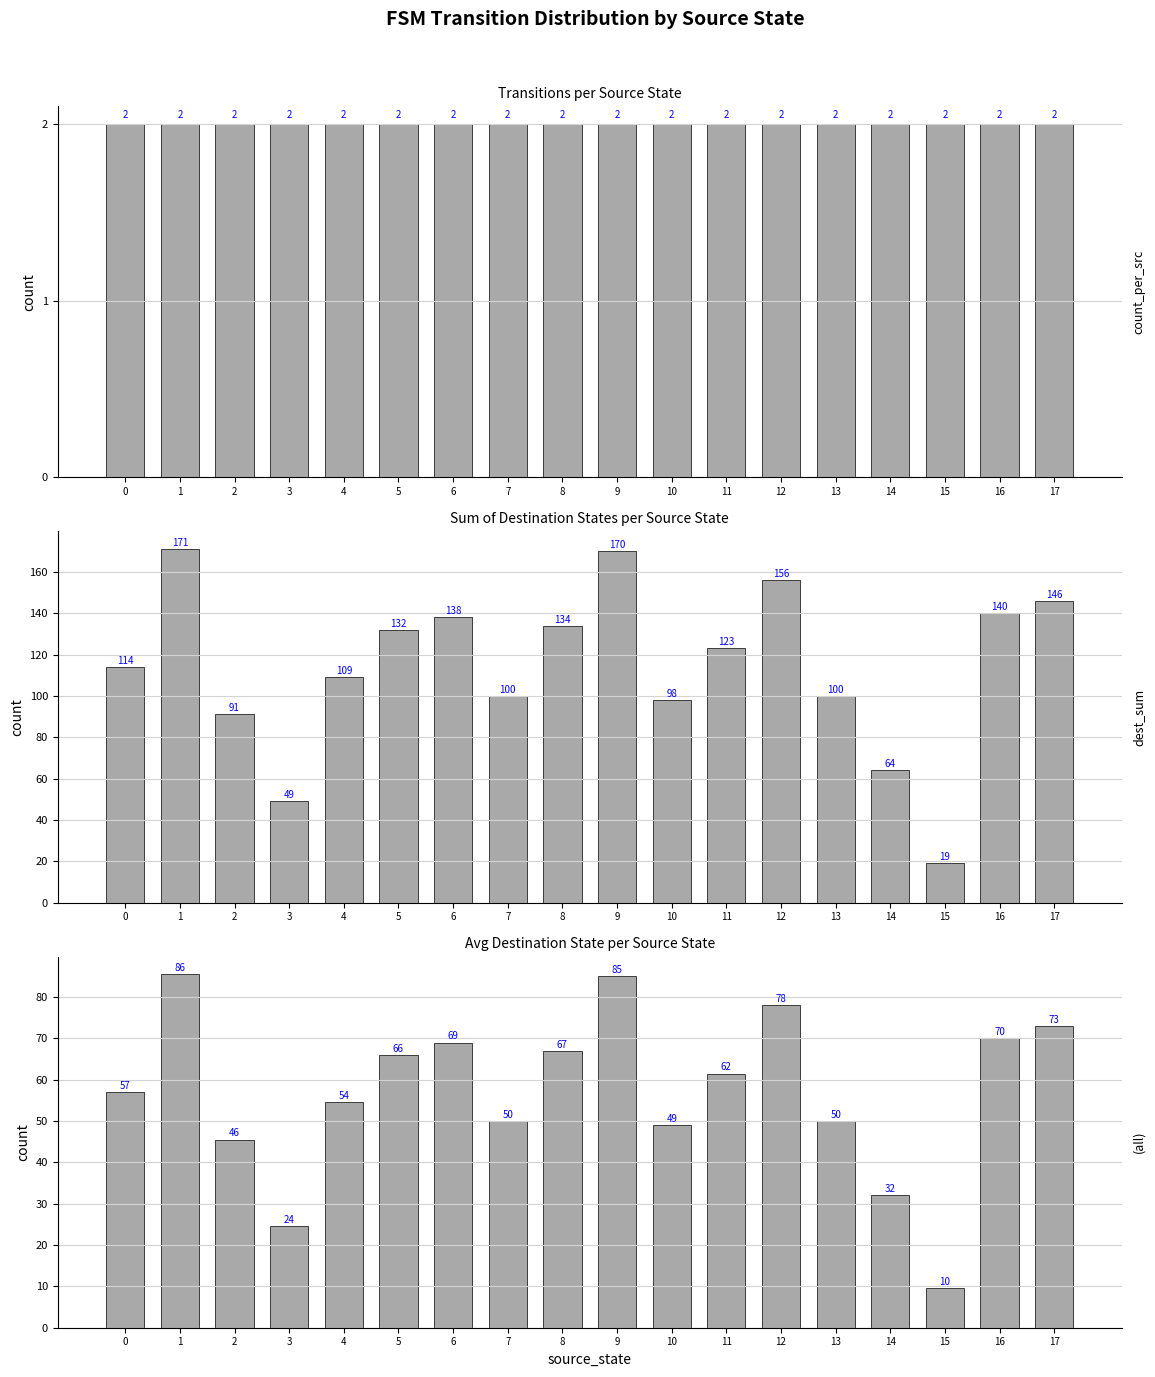

Reading left to right, transcribe all the data shown in this chart.

count per source: 2.0	2.0	2.0	2.0	2.0	2.0	2.0	2.0	2.0	2.0	2.0	2.0	2.0	2.0	2.0	2.0	2.0	2.0
dest_sum per source: 114.0	171.0	91.0	49.0	109.0	132.0	138.0	100.0	134.0	170.0	98.0	123.0	156.0	100.0	64.0	19.0	140.0	146.0
avg_dest per source: 57.0	85.5	45.5	24.5	54.5	66.0	69.0	50.0	67.0	85.0	49.0	61.5	78.0	50.0	32.0	9.5	70.0	73.0